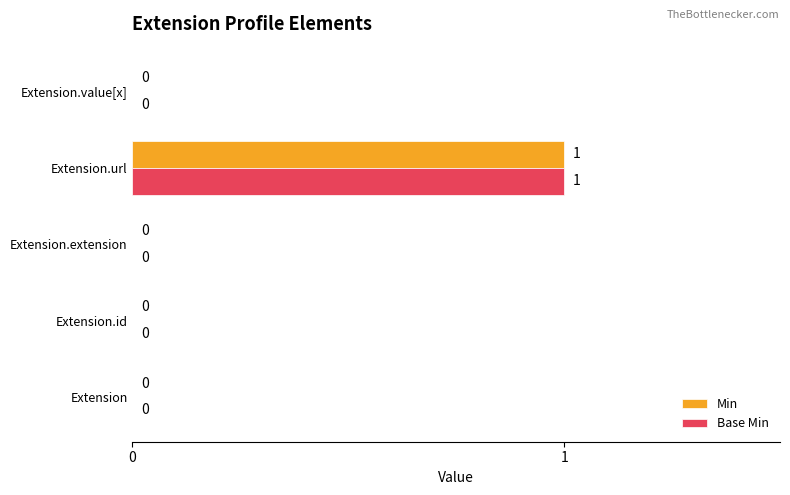

Is it true that Base Min equals 1 at Extension.value[x]?

False